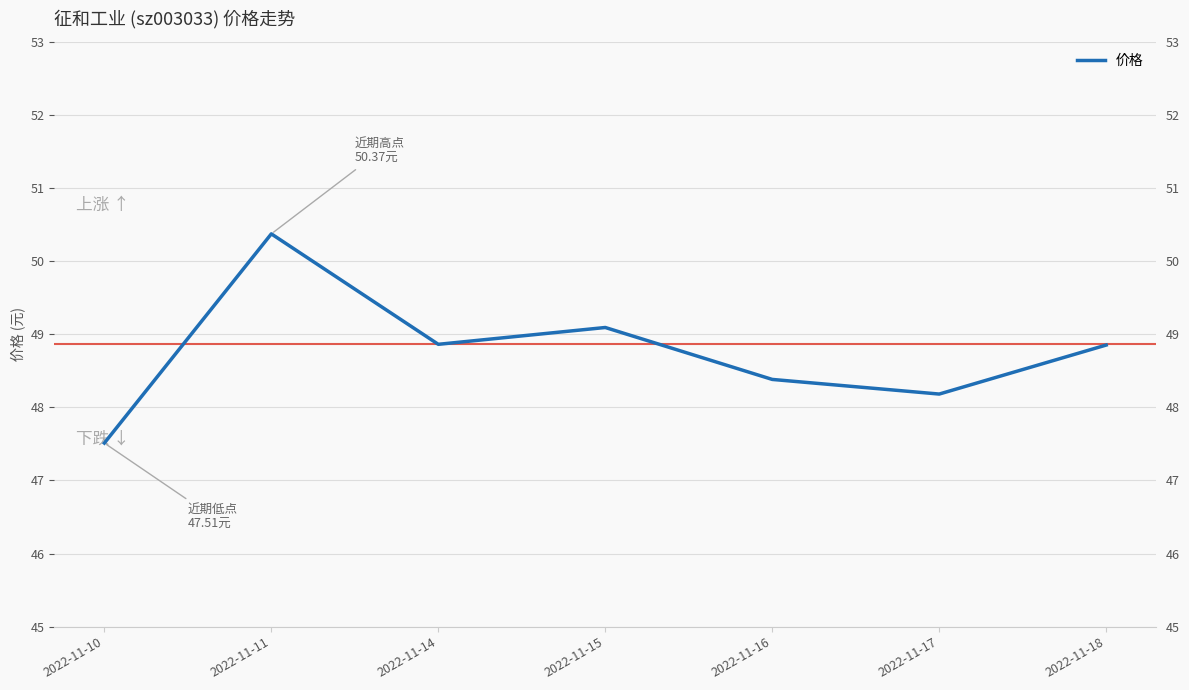

What is the ratio of the value at 2022-11-17 to the value at 2022-11-15?

1.0